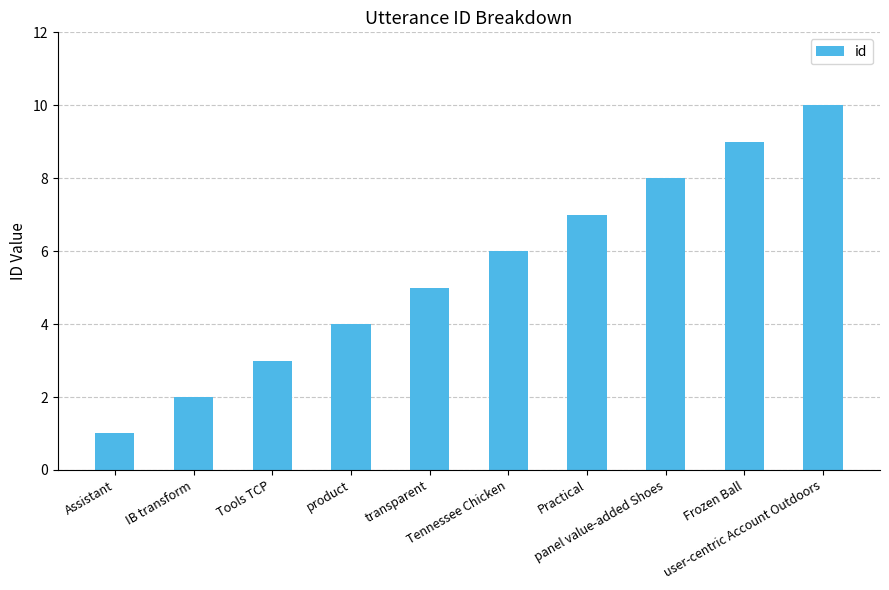

Approximately how many times larger is the value at Tennessee Chicken compared to IB transform?

3.0